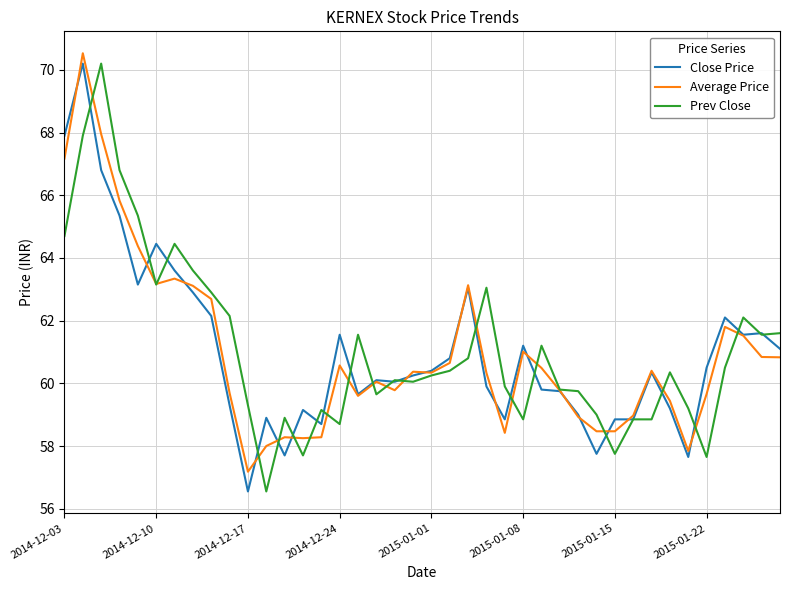

True or false: Prev Close has more than 1 interior local peaks.

True